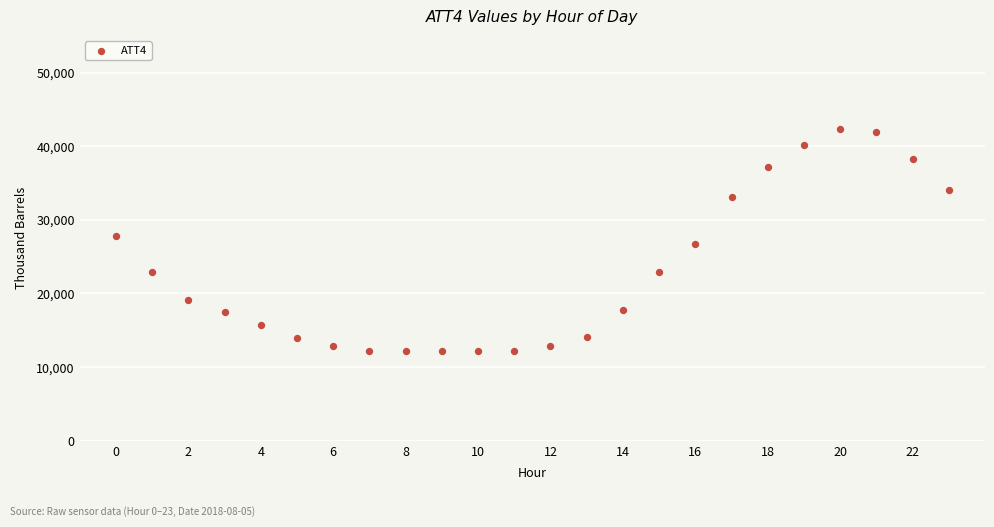

What is the range of Y values (max minus min)?

30200